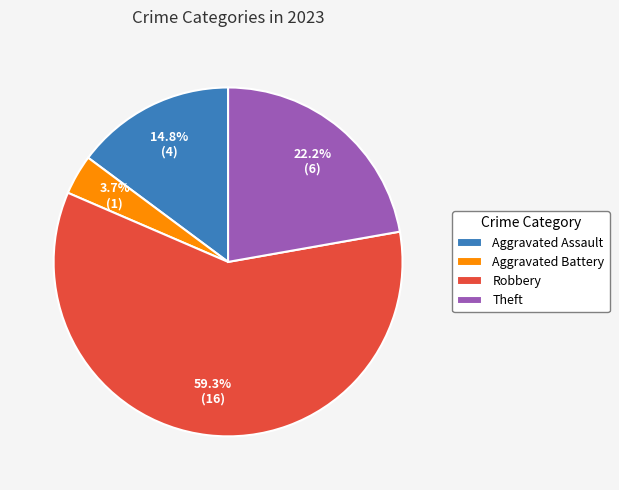

Which slice represents more than half of the pie?

Robbery